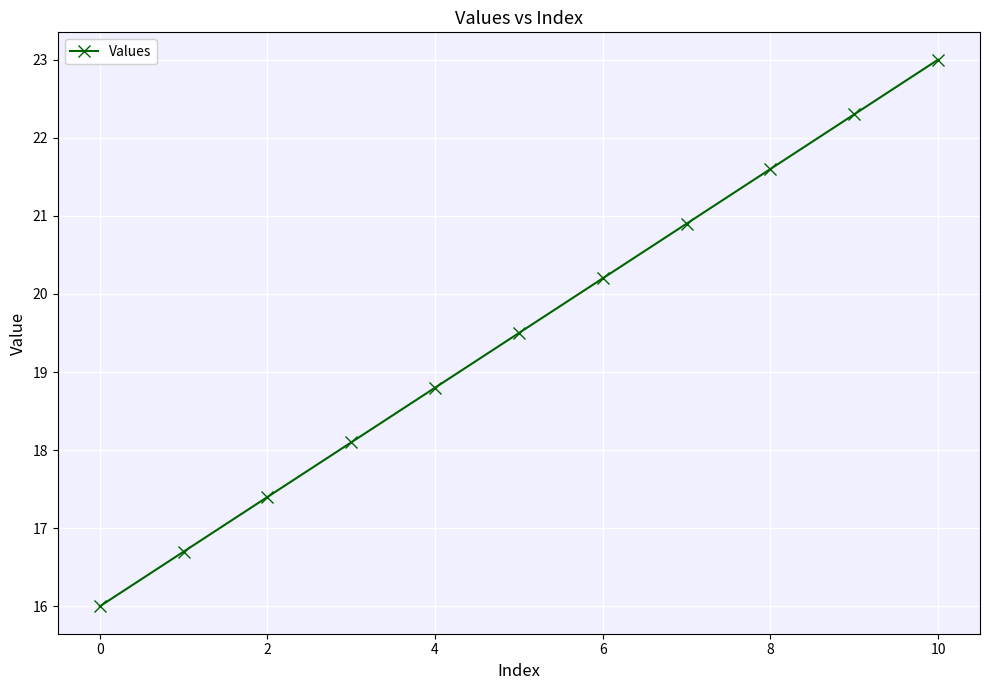

Count the number of values greater than 19.

6